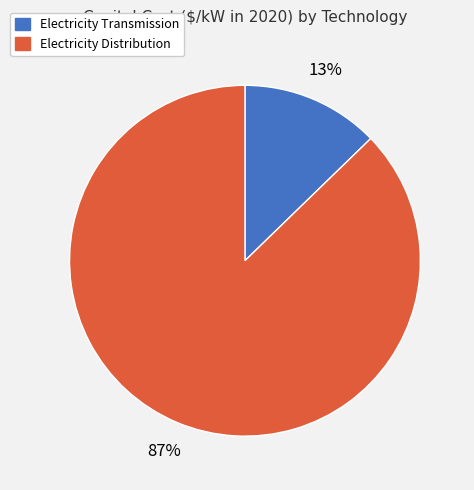

The Electricity Distribution slice represents 99% of the pie. True or false?

False